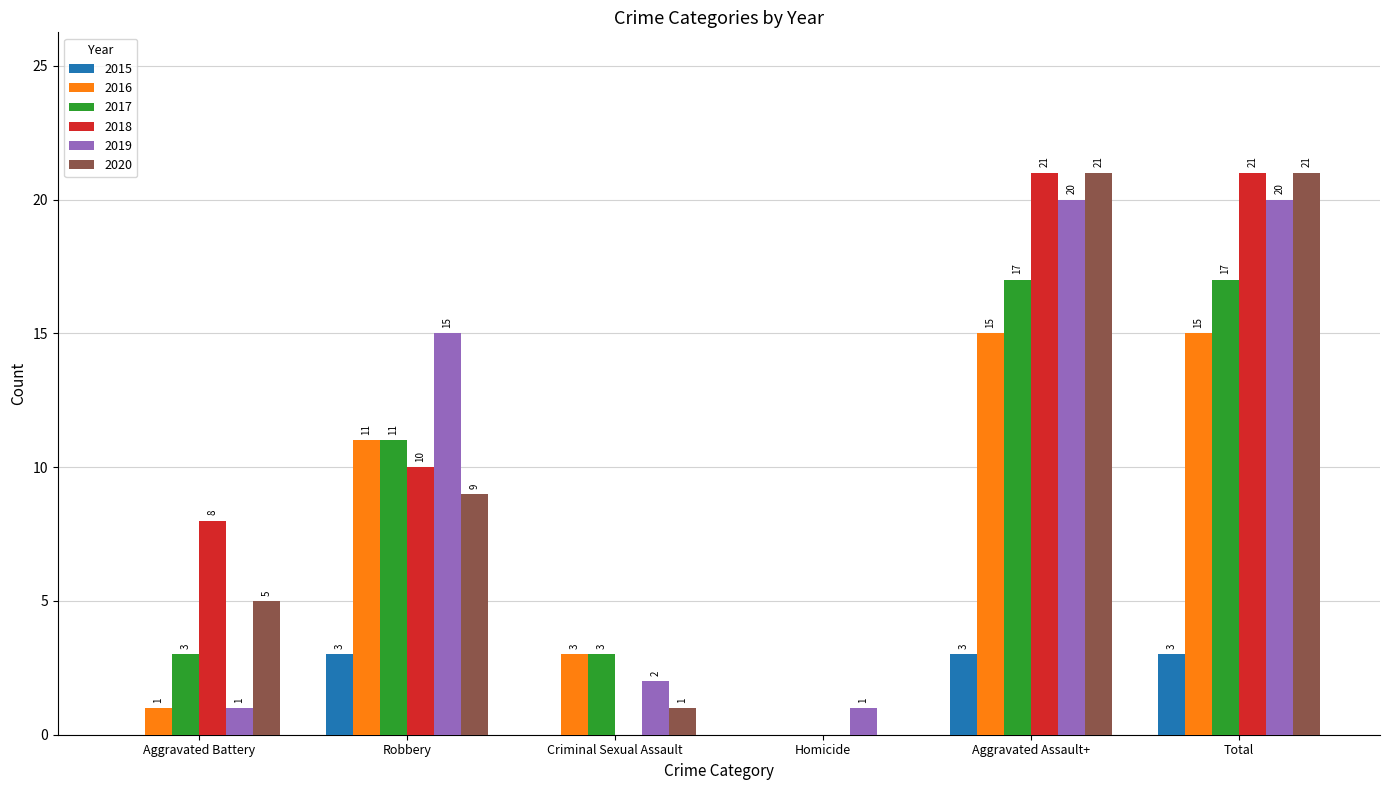

Which series has the largest total across all categories?

2018